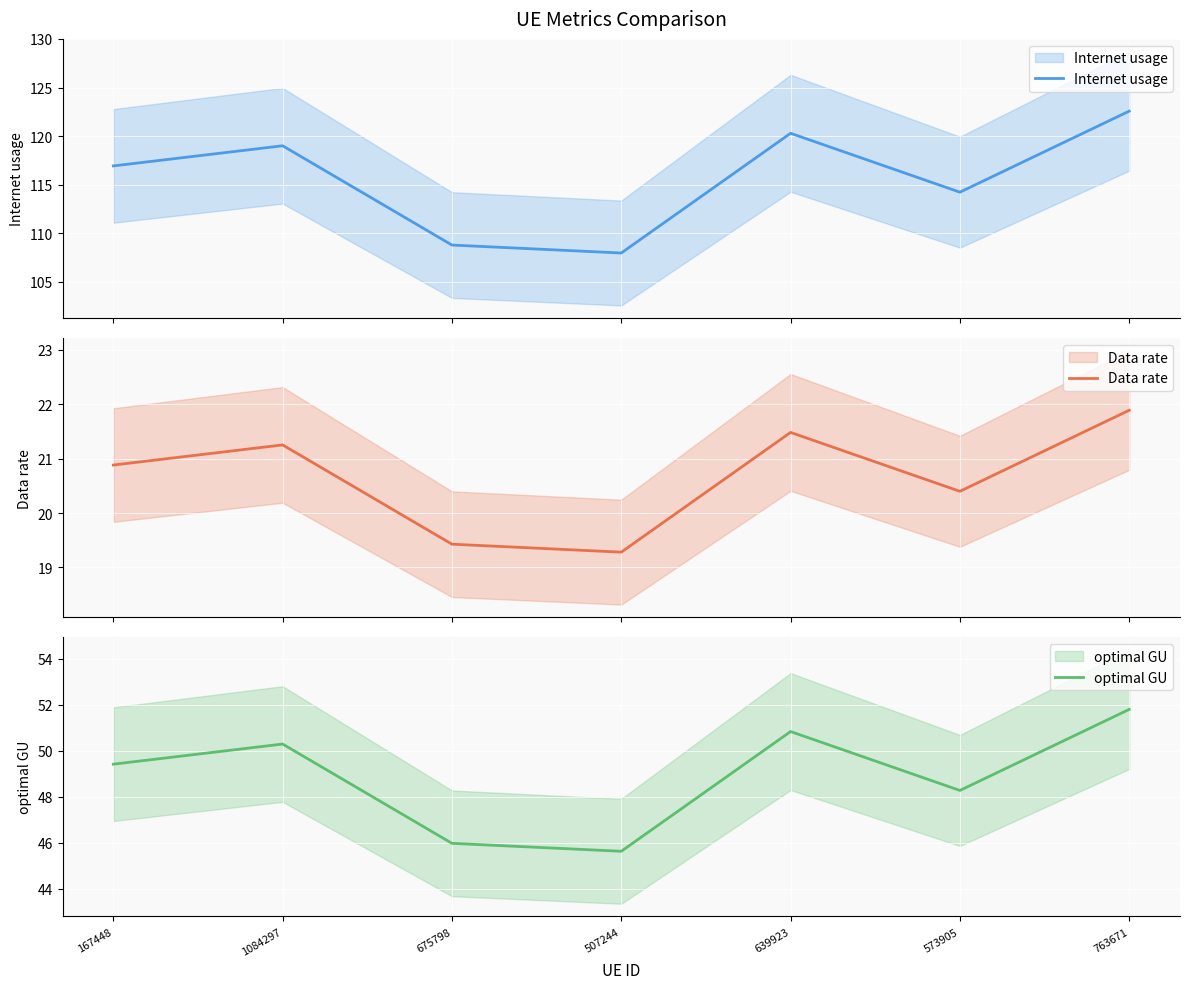

The optimal GU series shows 45.6 at 507244. True or false?

True